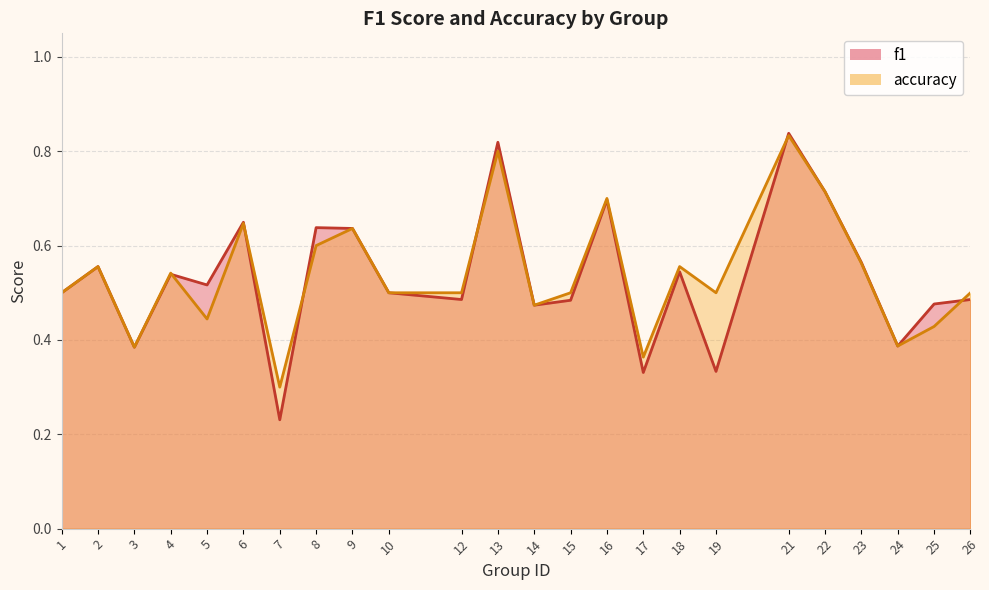

Reading left to right, what are all the values shown in this chart?

f1: 1=0.5	2=0.6	3=0.4	4=0.5	5=0.5	6=0.6	7=0.2	8=0.6	9=0.6	10=0.5	12=0.5	13=0.8	14=0.5	15=0.5	16=0.7	17=0.3	18=0.5	19=0.3	21=0.8	22=0.7	23=0.6	24=0.4	25=0.5	26=0.5
accuracy: 1=0.5	2=0.6	3=0.4	4=0.5	5=0.4	6=0.6	7=0.3	8=0.6	9=0.6	10=0.5	12=0.5	13=0.8	14=0.5	15=0.5	16=0.7	17=0.4	18=0.6	19=0.5	21=0.8	22=0.7	23=0.6	24=0.4	25=0.4	26=0.5